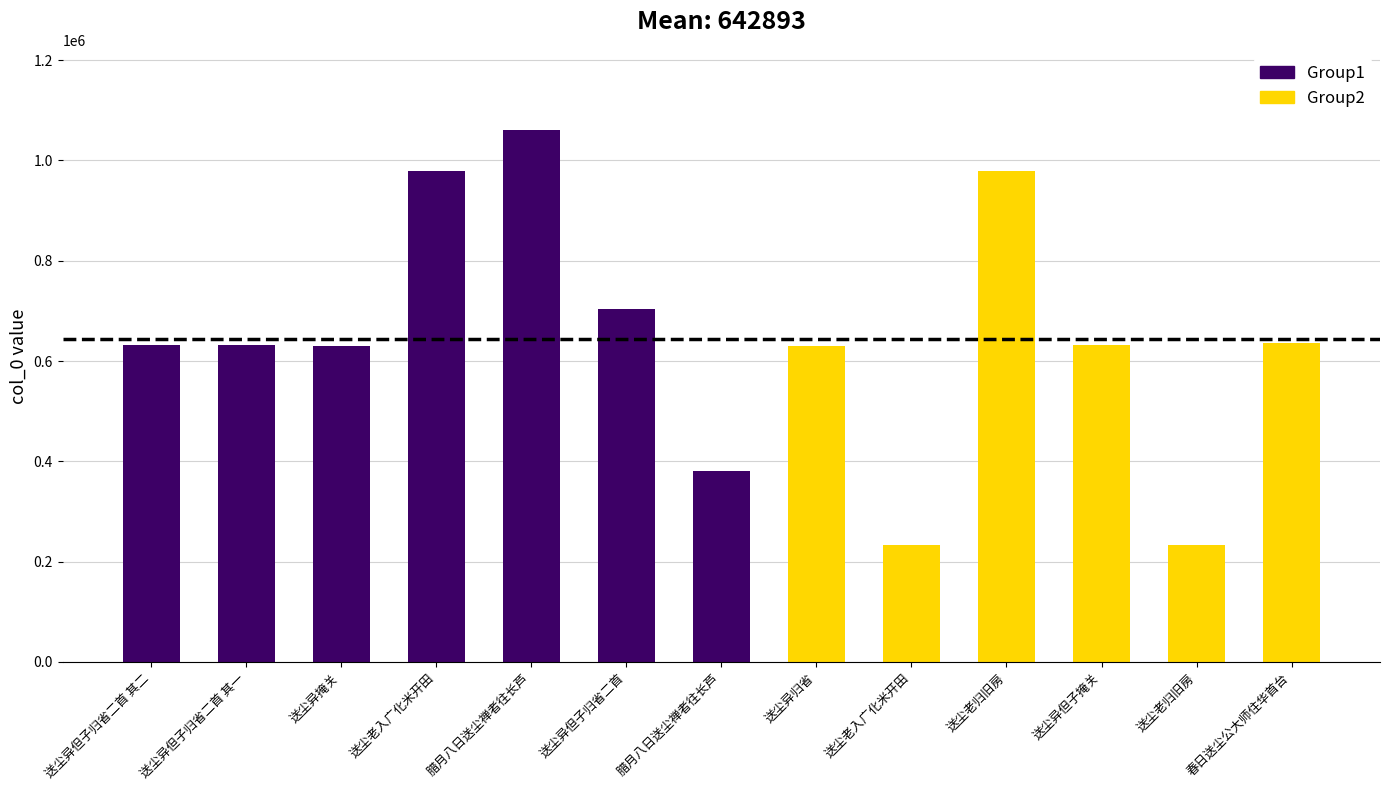

What is the greatest value displayed?

1061288